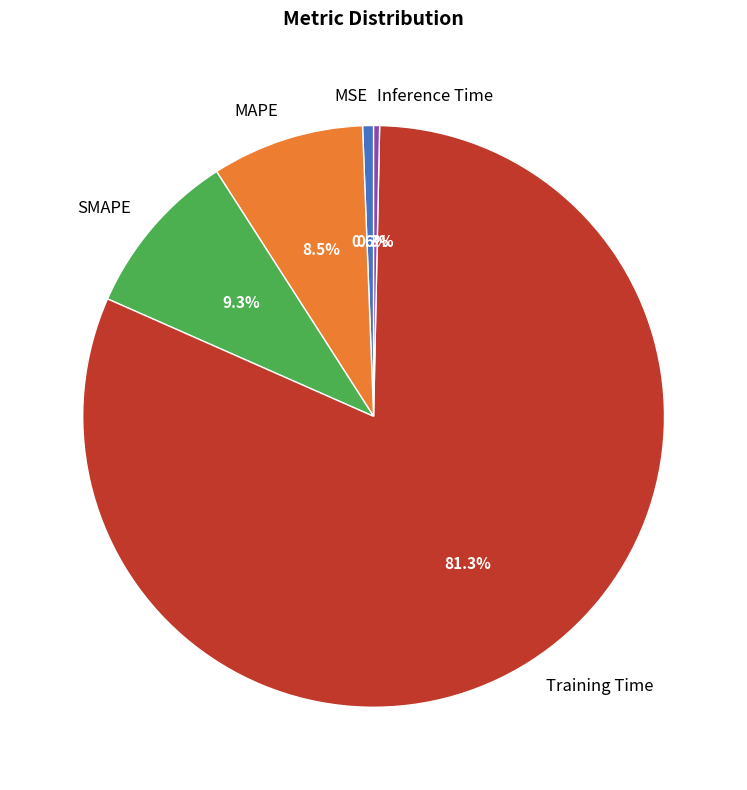

How many segments does this pie chart have?

5